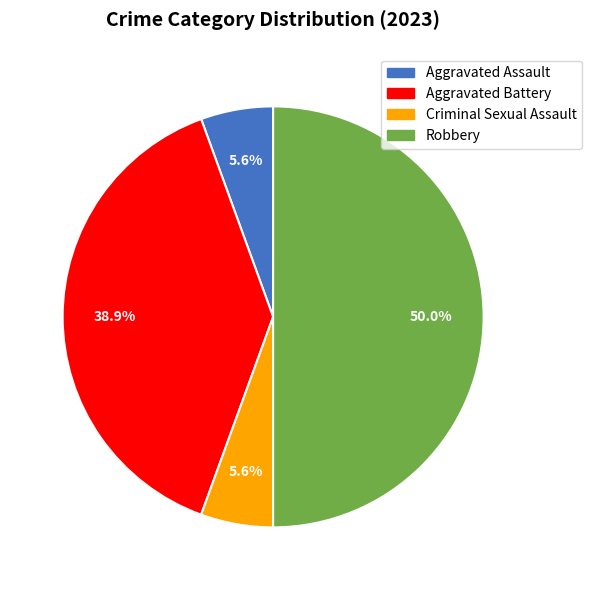

Is the sum of Aggravated Assault and Criminal Sexual Assault greater than half?

No